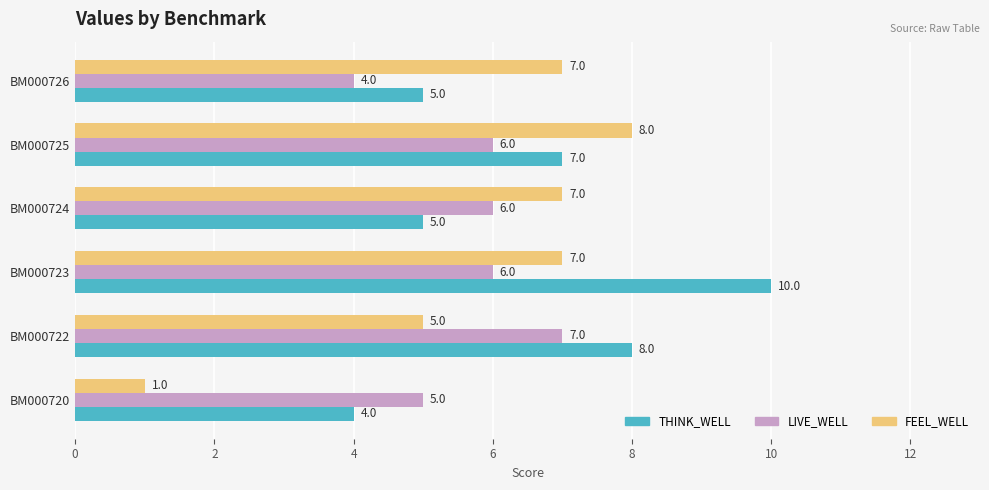

At which category is the sum across all series the highest?

BM000723